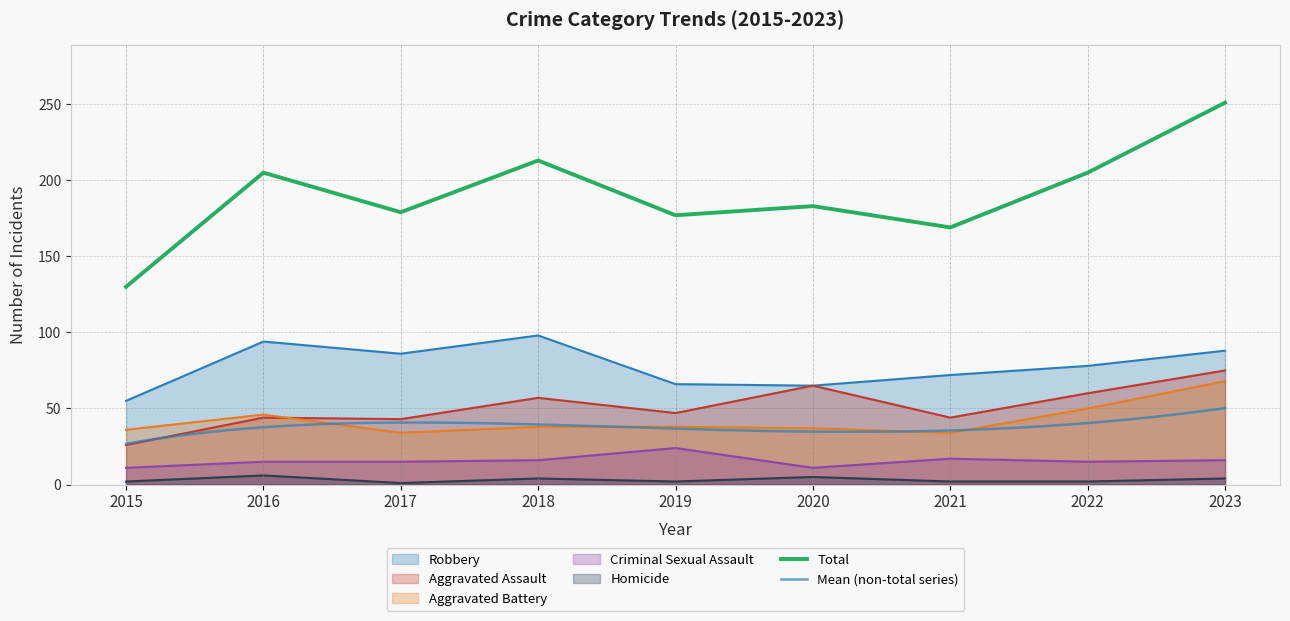

True or false: Aggravated Battery has a value of 36 at 2015.

True